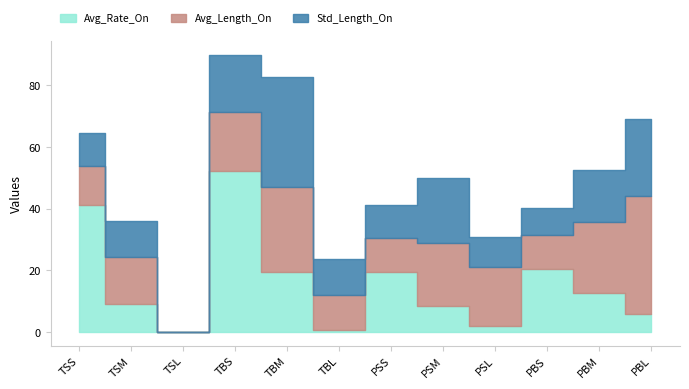

Rank the series by their average value, from lowest to highest.

Std_Length_On, Avg_Rate_On, Avg_Length_On